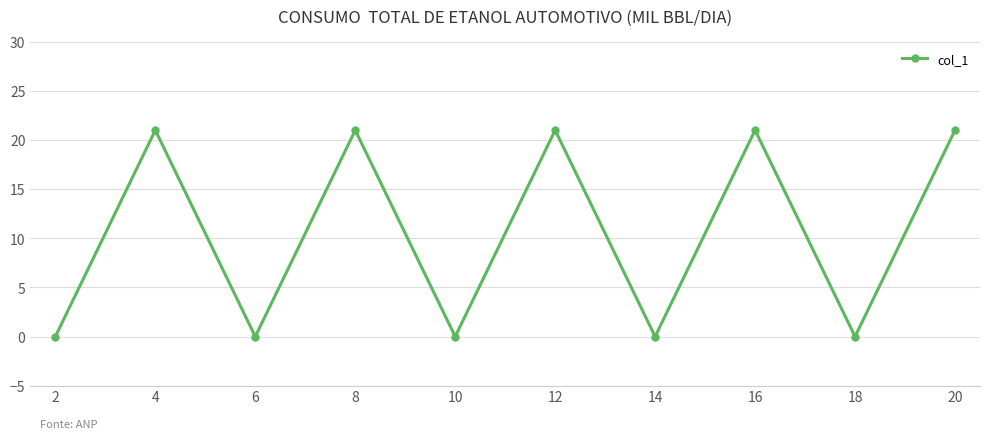

What value does the data have at 16, to the nearest 5?

20